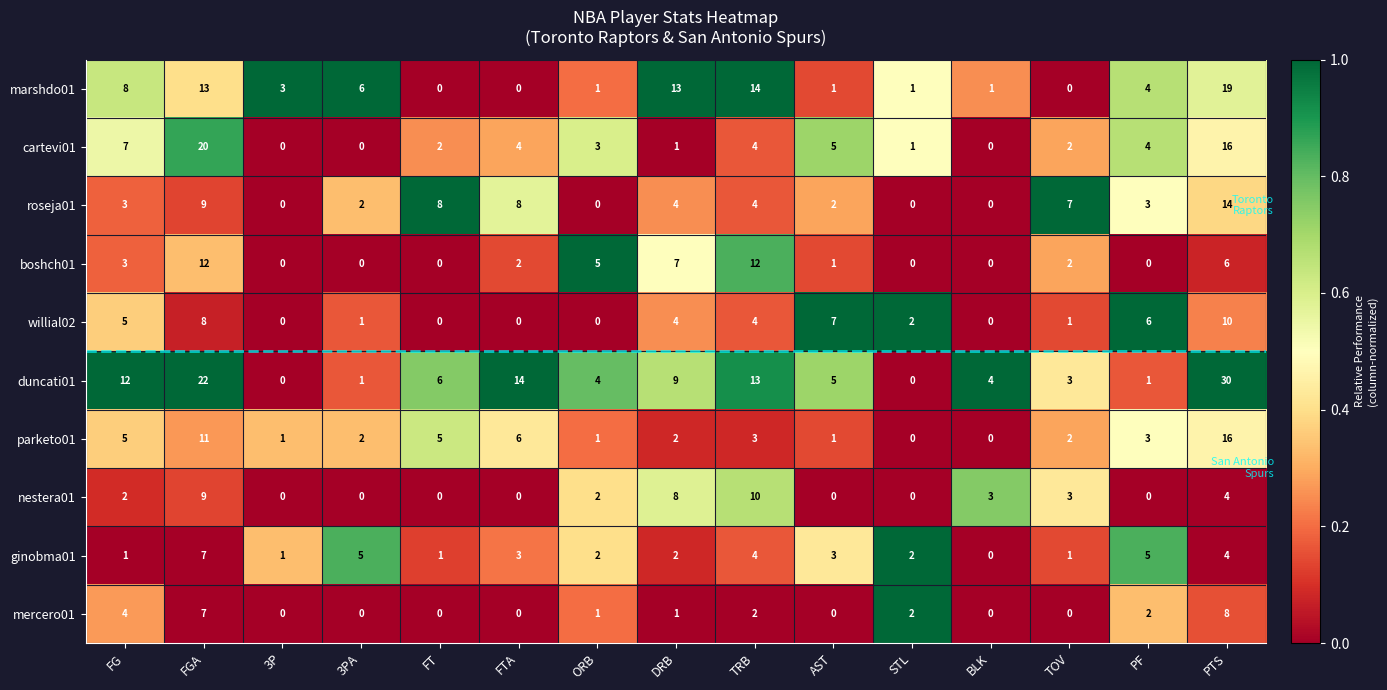

True or false: parketo01 has a value of 5 at FG.

True